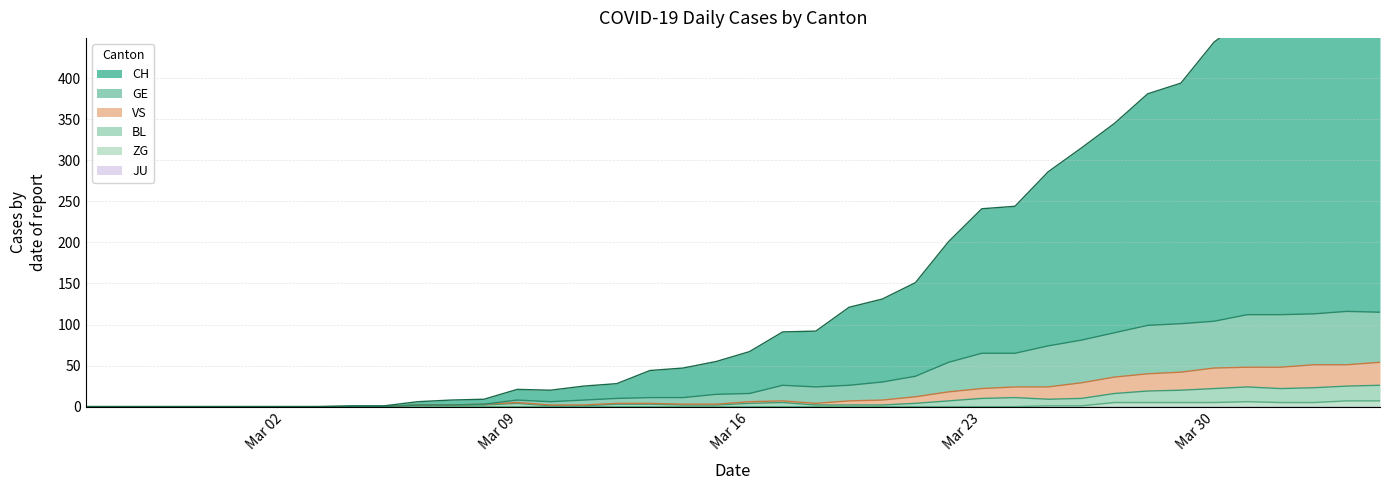

Does the chart display data point markers on the line(s)?

No